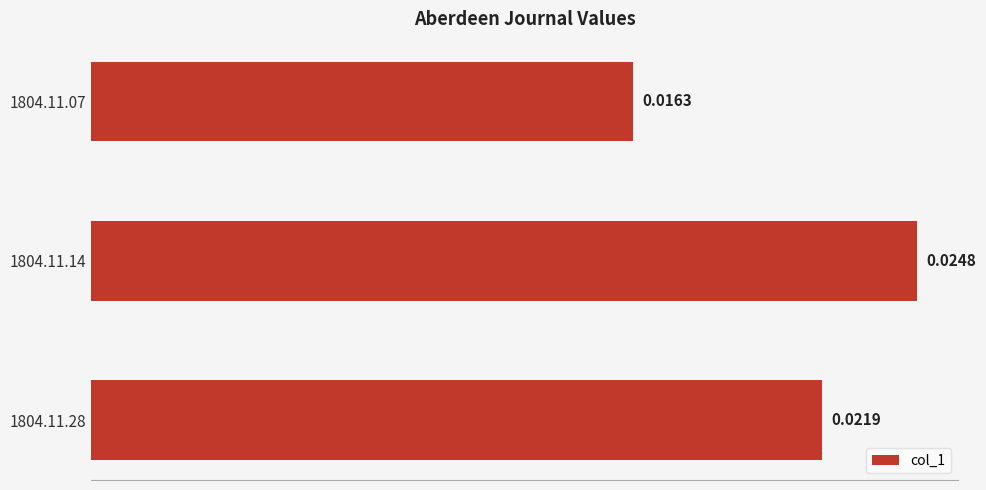

How many data points does each series have?

3